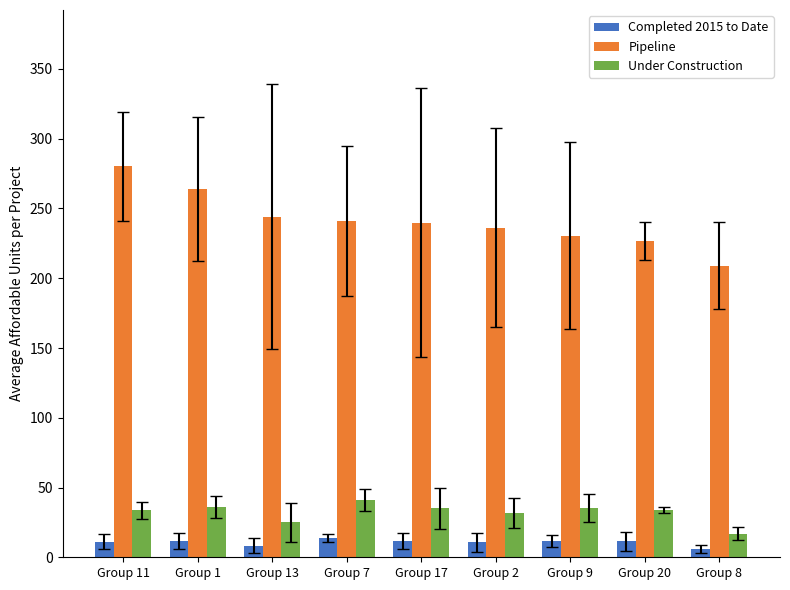

What is the average value of the Pipeline series?

241.3